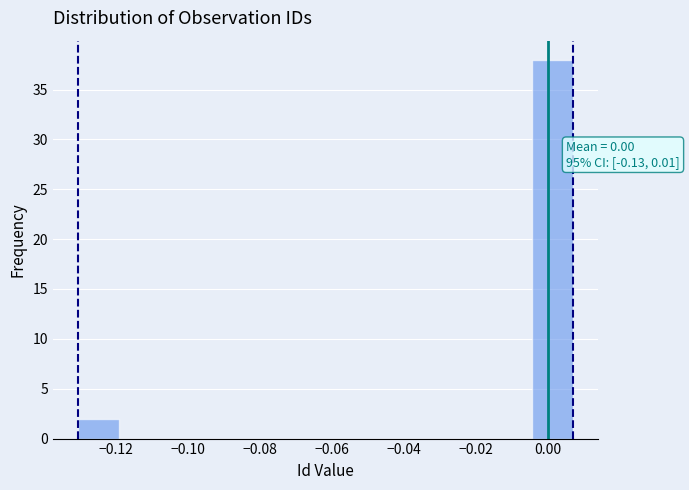

Over which range of the x-axis is the bar tallest?

-0.004 to 0.006